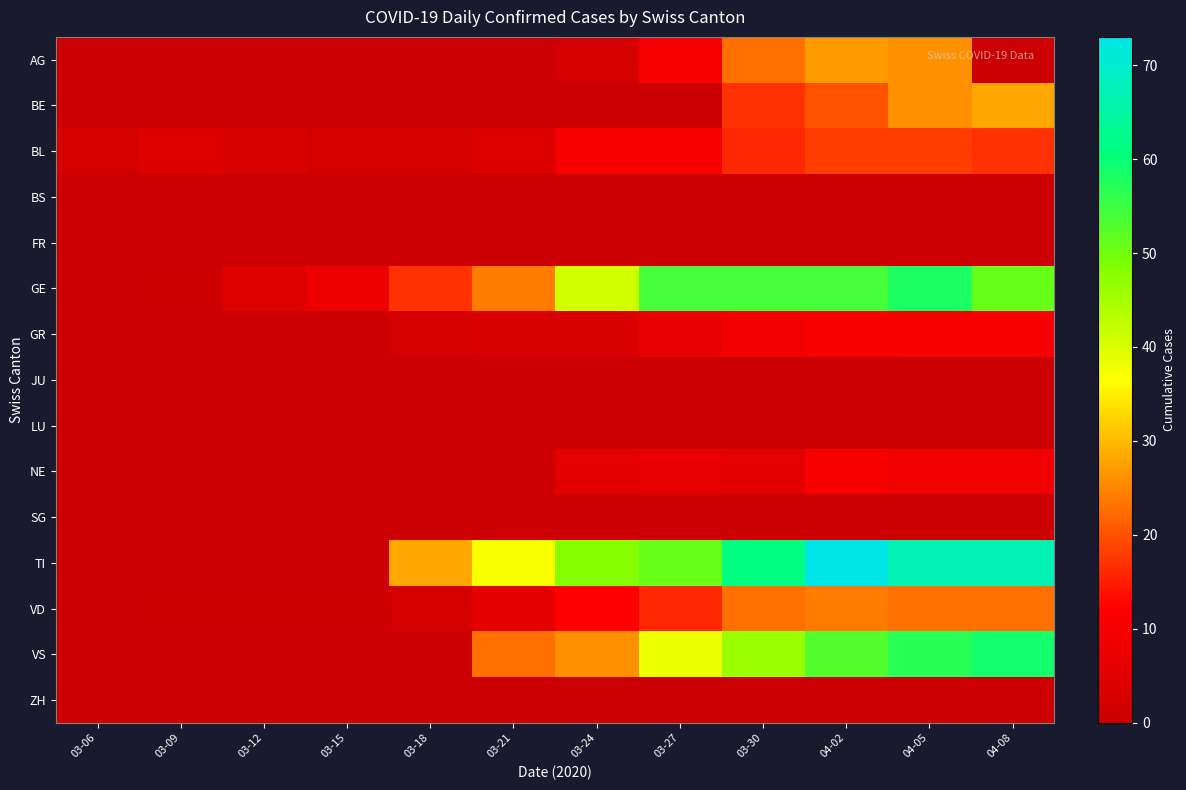

List the series in order of their peak value, lowest first.

BS, FR, JU, LU, SG, ZH, NE, GR, BL, VD, AG, BE, GE, VS, TI